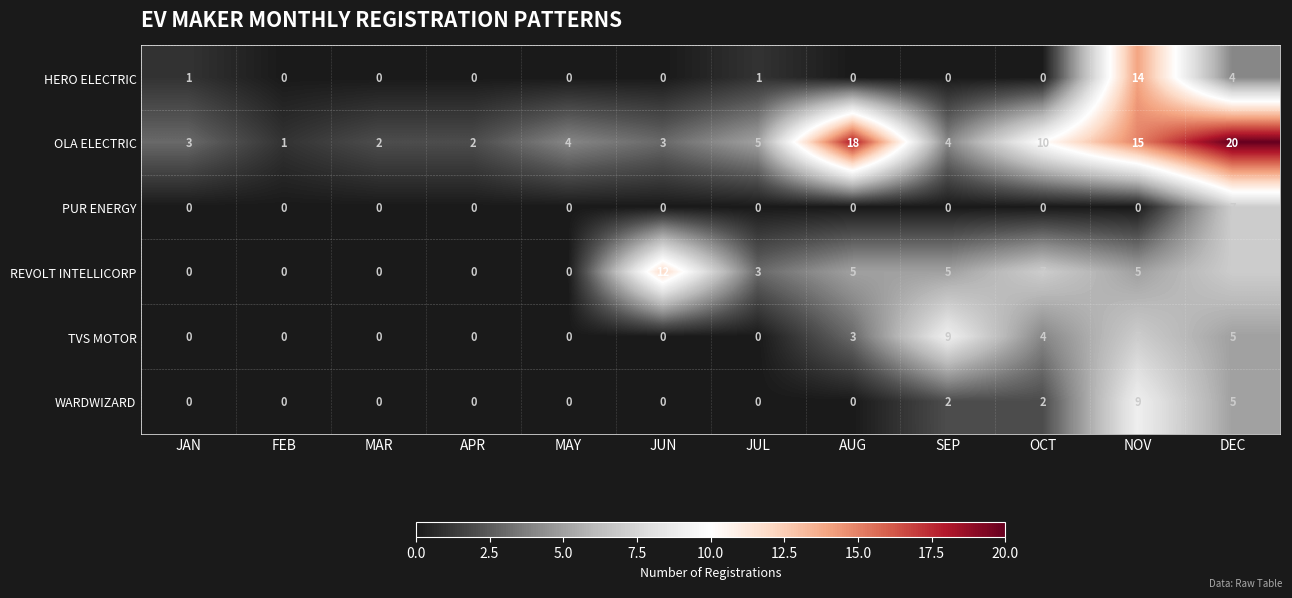

What is the difference between the second highest and minimum values in the WARDWIZARD series?

5